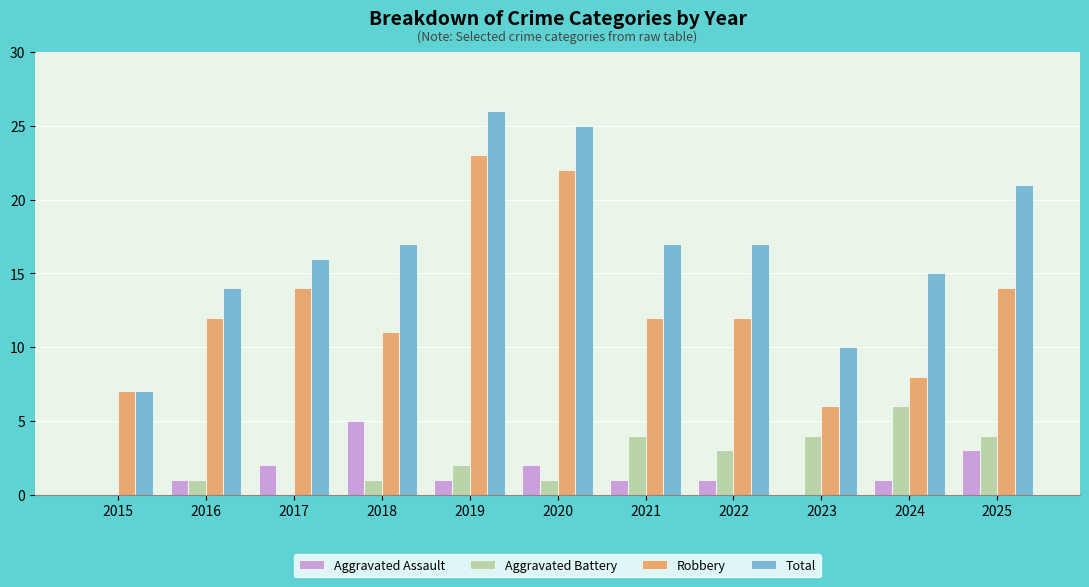

What is the sum of the Total values at 2021 and 2022?

34